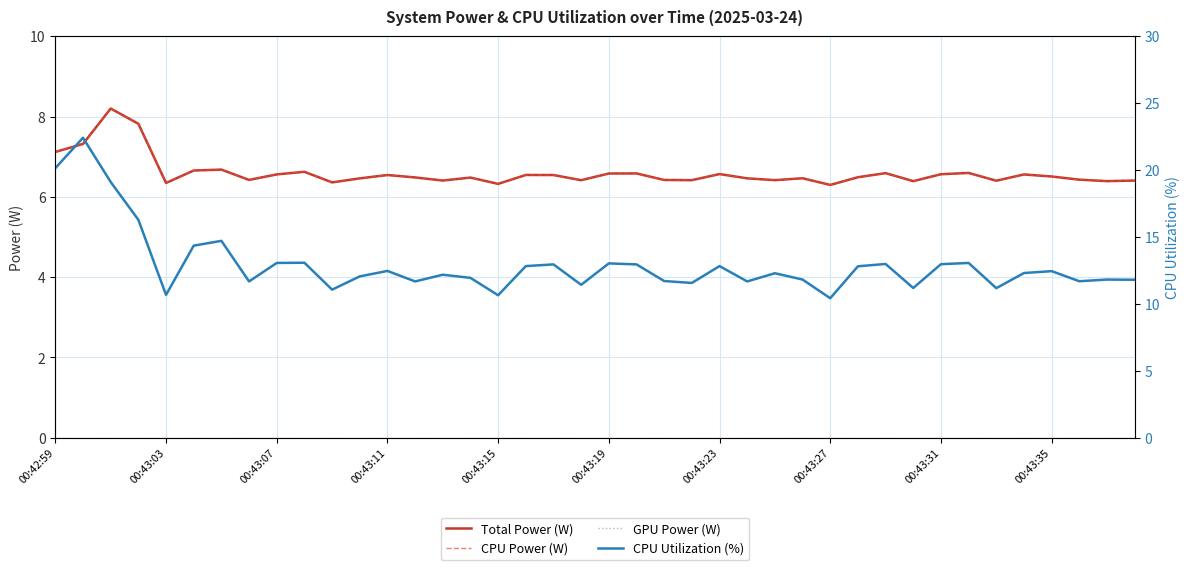

The value of CPU Power (W) at 18 is 2.7. True or false?

False